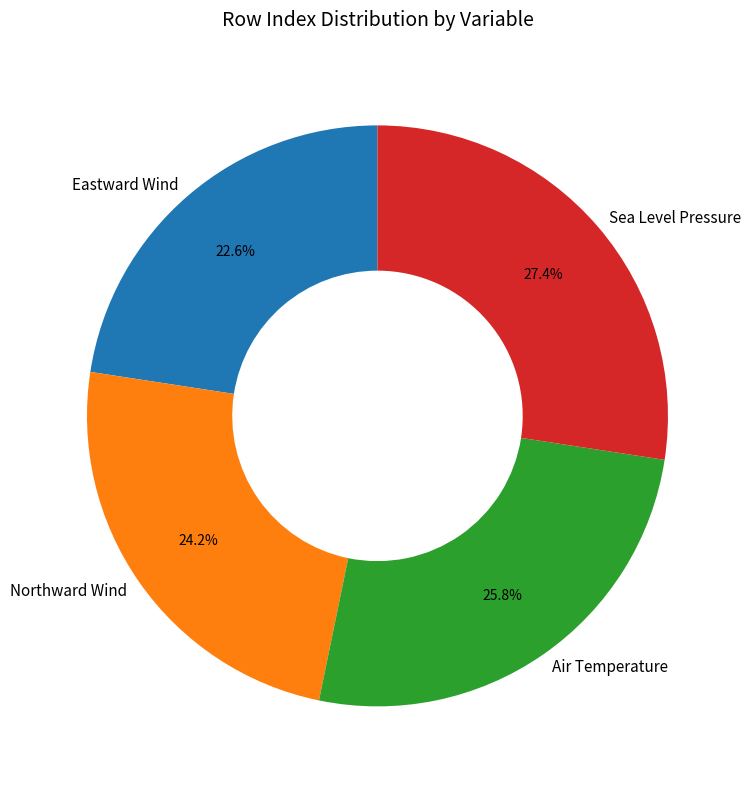

Is it true that Eastward Wind is 9% of the pie?

False